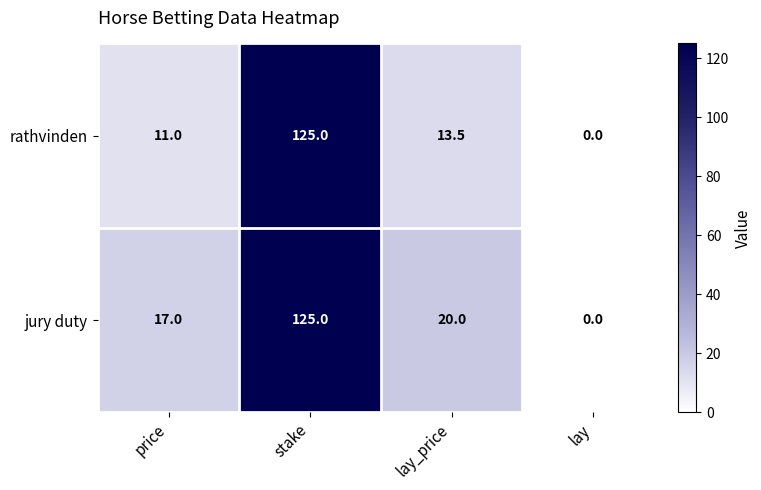

Read the rathvinden value at lay_price.

13.5